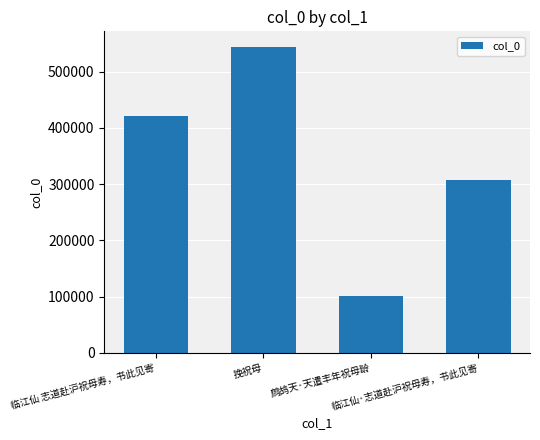

List the labels in order of value, largest first.

挽祝母, 临江仙 志道赴沪祝母寿，书此见寄, 临江仙·志道赴沪祝母寿，书此见寄, 鹧鸪天·天遣丰年祝母龄